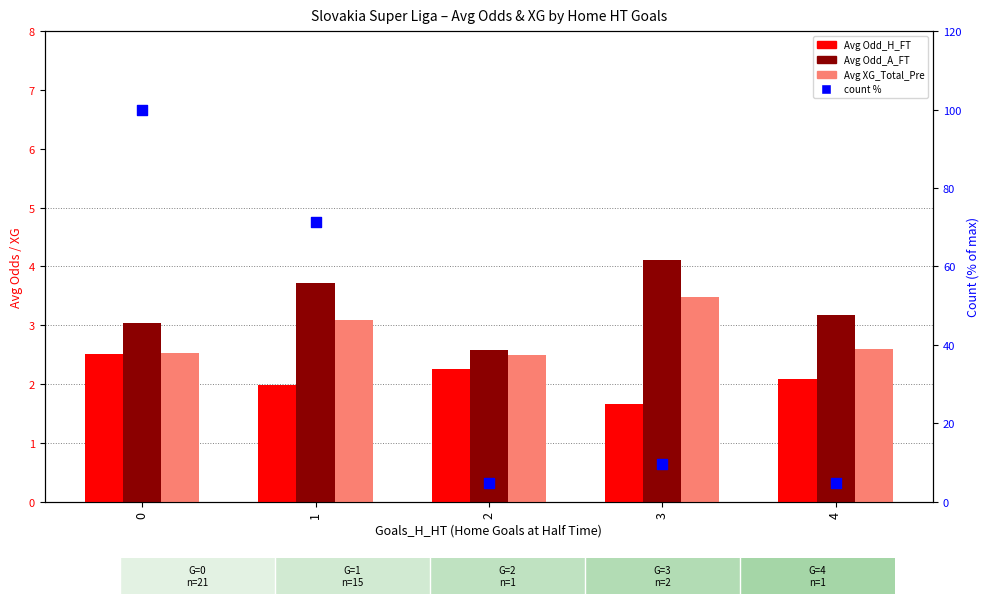

Which series contains the highest Y value?

count %